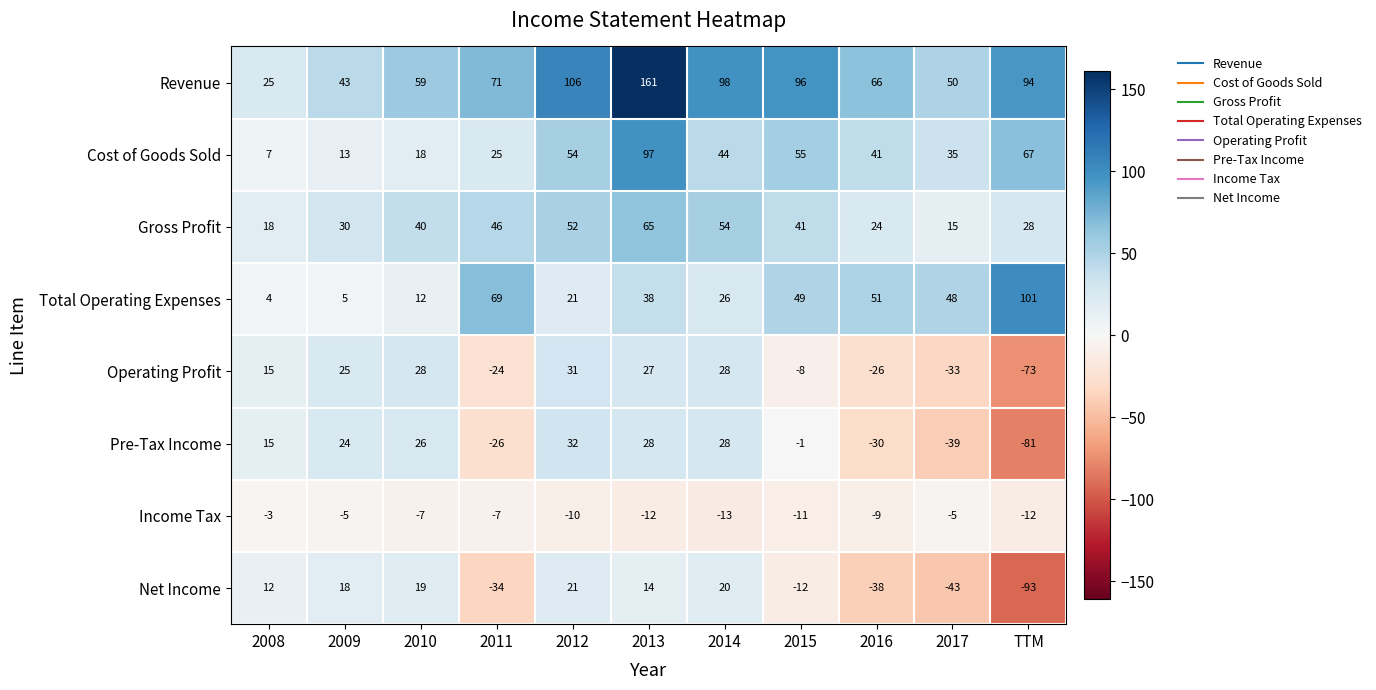

What is the approximate value of Total Operating Expenses at 2017, to the nearest 10?

50